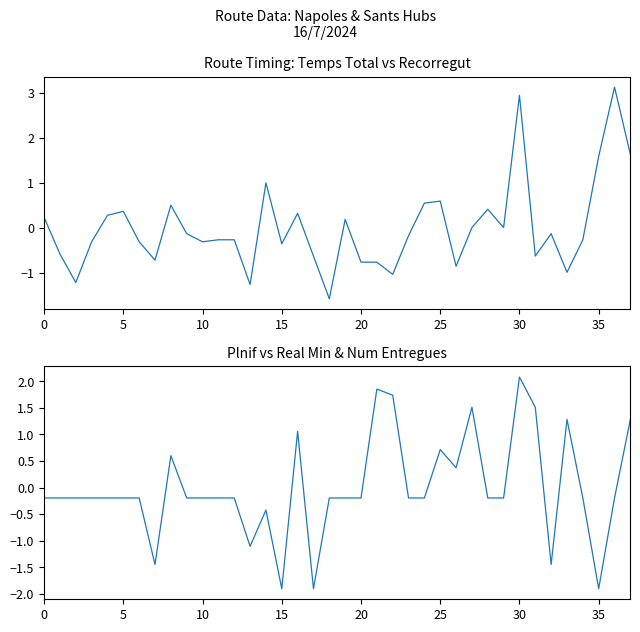

Is it true that Plnif vs Real Min equals 0.3 at 40?

False